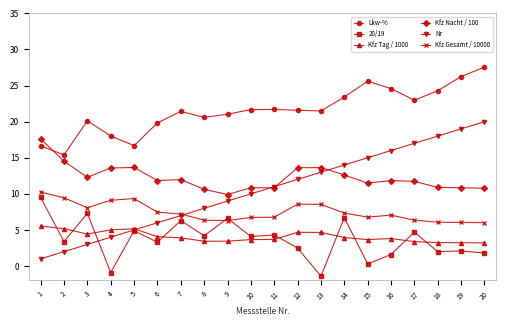

Which series changed the most between 8 and 16?

Nr